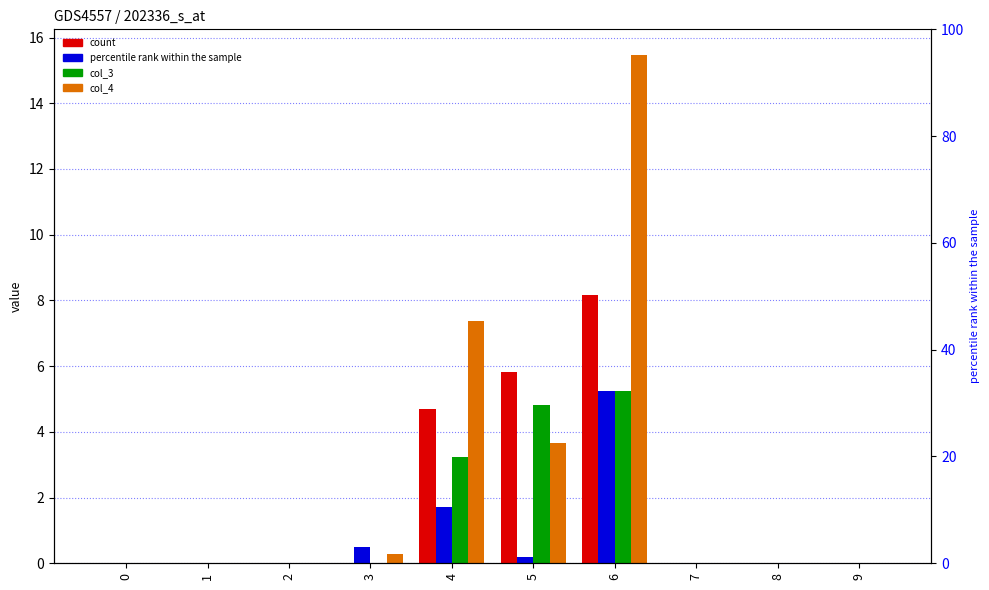

Does the chart contain stacked bars?

No